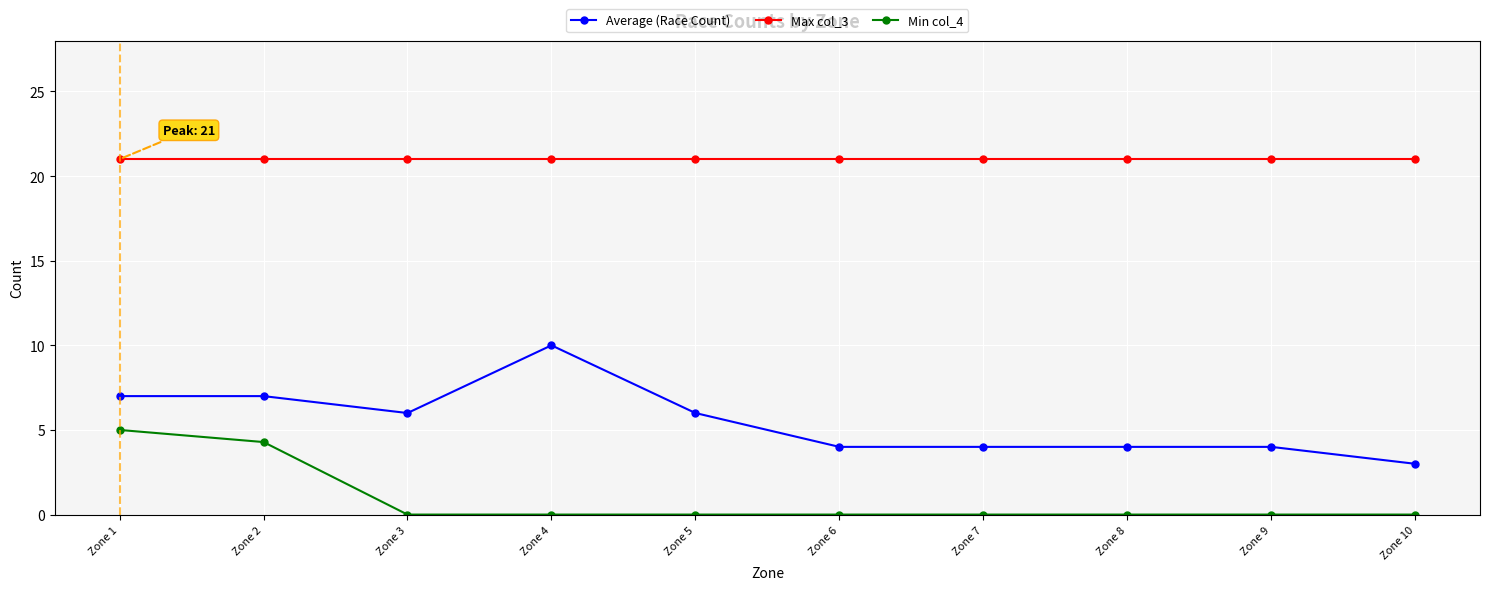

What is the value of the Average (Race Count) point at the 3rd from the left?

6.0